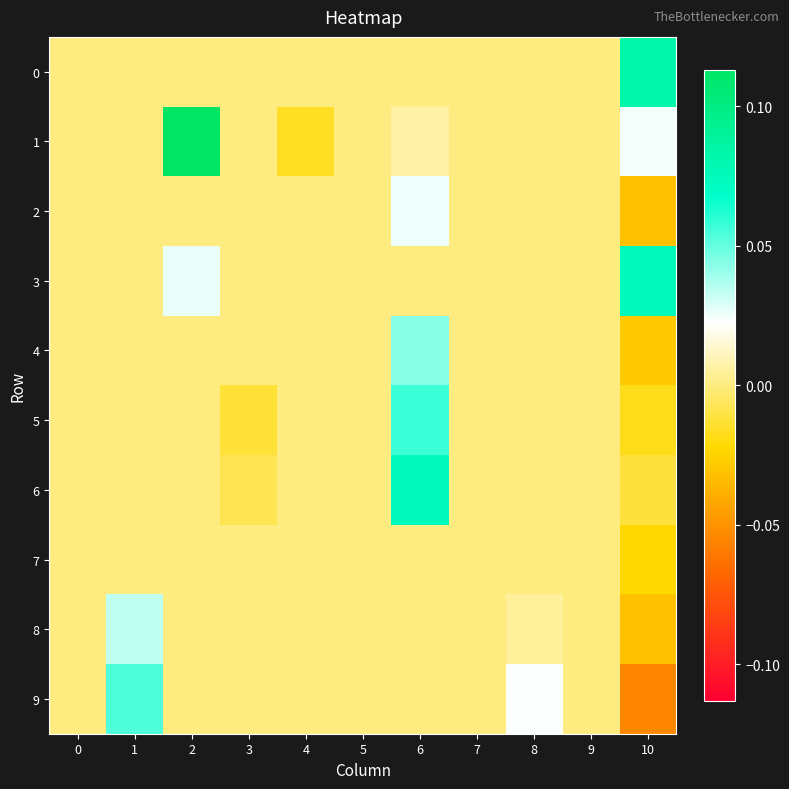

Which label corresponds to the largest value in the chart?

2